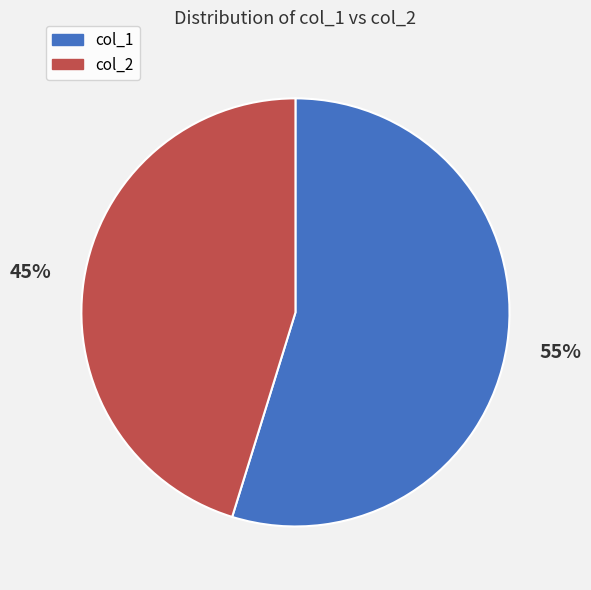

Rank the categories by value from lowest to highest.

col_2, col_1